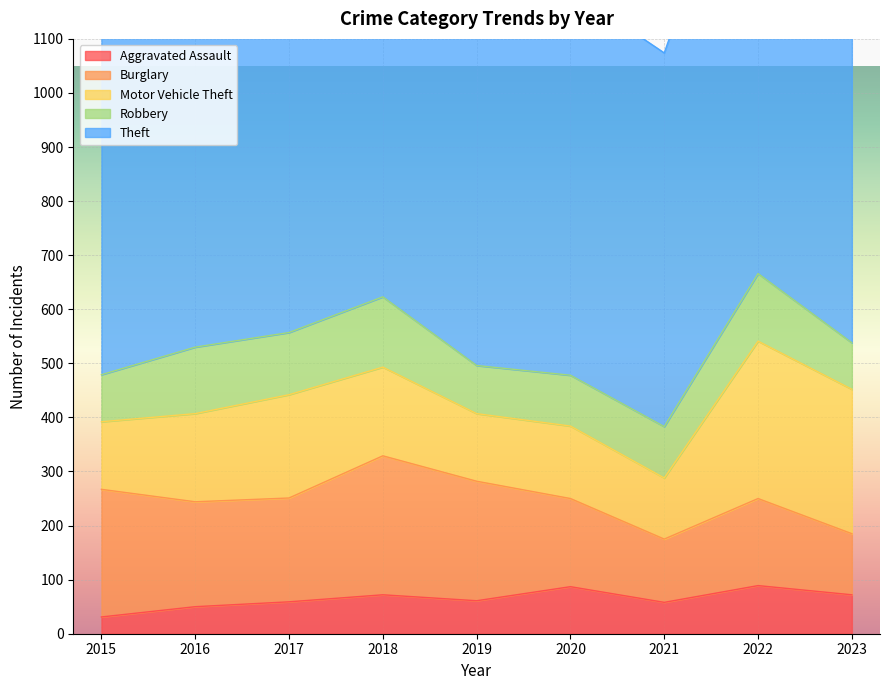

How many interior local valleys does the Robbery series have?

2